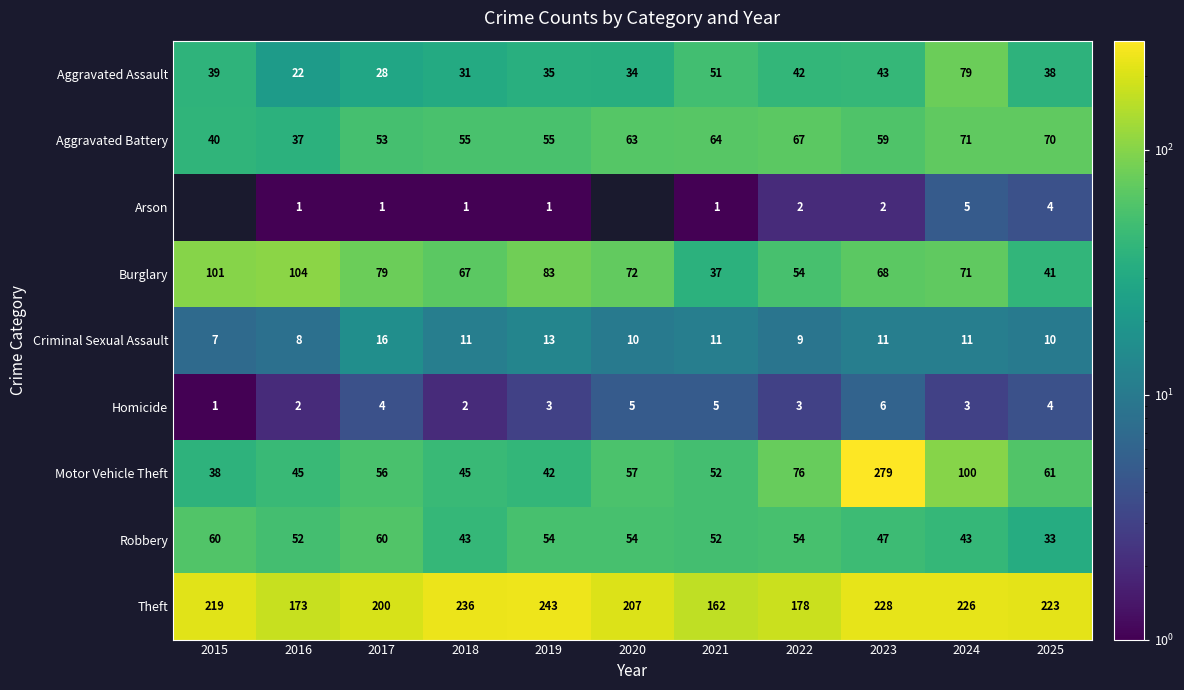

Rank the categories by Theft value from highest to lowest.

2019, 2018, 2023, 2024, 2025, 2015, 2020, 2017, 2022, 2016, 2021